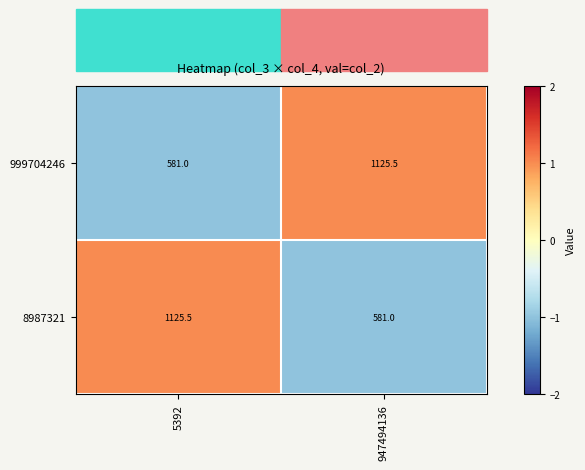

At which label is 8987321 closest to 853?

947494136